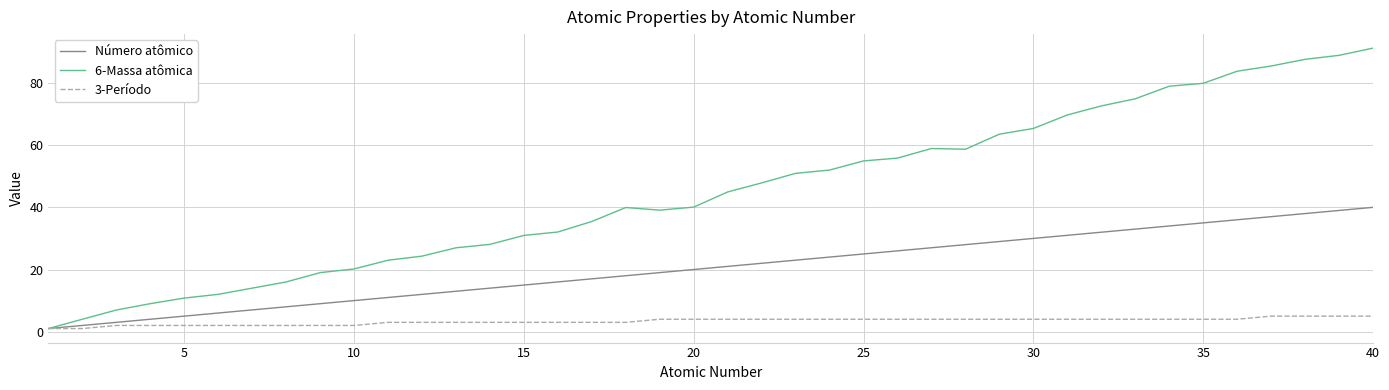

Does the chart display data point markers on the line(s)?

No